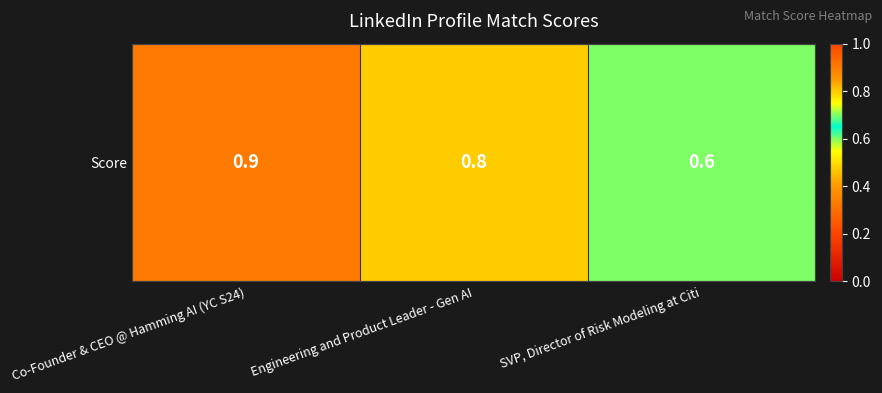

List the labels in order of value, largest first.

Co-Founder & CEO @ Hamming AI (YC S24), Engineering and Product Leader - Gen AI, SVP, Director of Risk Modeling at Citi